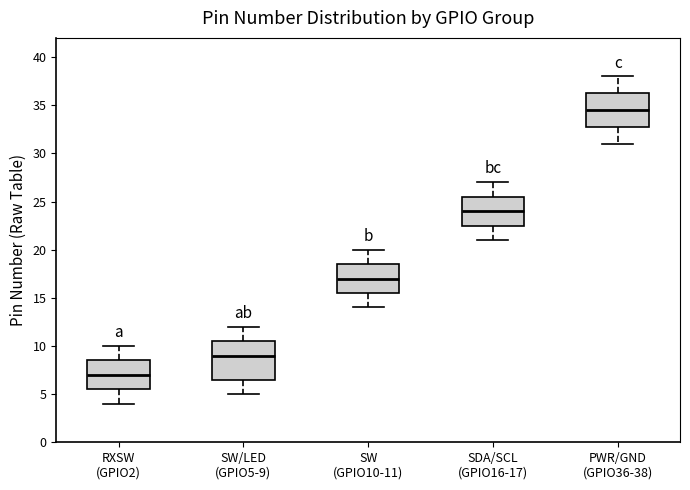

Reading left to right, read every box against the y-axis: the position of its median line, the range the box covers, and the ends of its whiskers. The values are not printed on the chart, so give them approximately, as read against the axis.

RXSW (GPIO2): median 7.0, box 5.5 to 8.5, whiskers 4.0 to 10.0
SW/LED (GPIO5-9): median 9.0, box 6.5 to 10.5, whiskers 5.0 to 12.0
SW (GPIO10-11): median 17.0, box 15.5 to 18.5, whiskers 14.0 to 20.0
SDA/SCL (GPIO16-17): median 24.0, box 22.5 to 25.5, whiskers 21.0 to 27.0
PWR/GND (GPIO36-38): median 34.5, box 33.0 to 36.5, whiskers 31.0 to 38.0